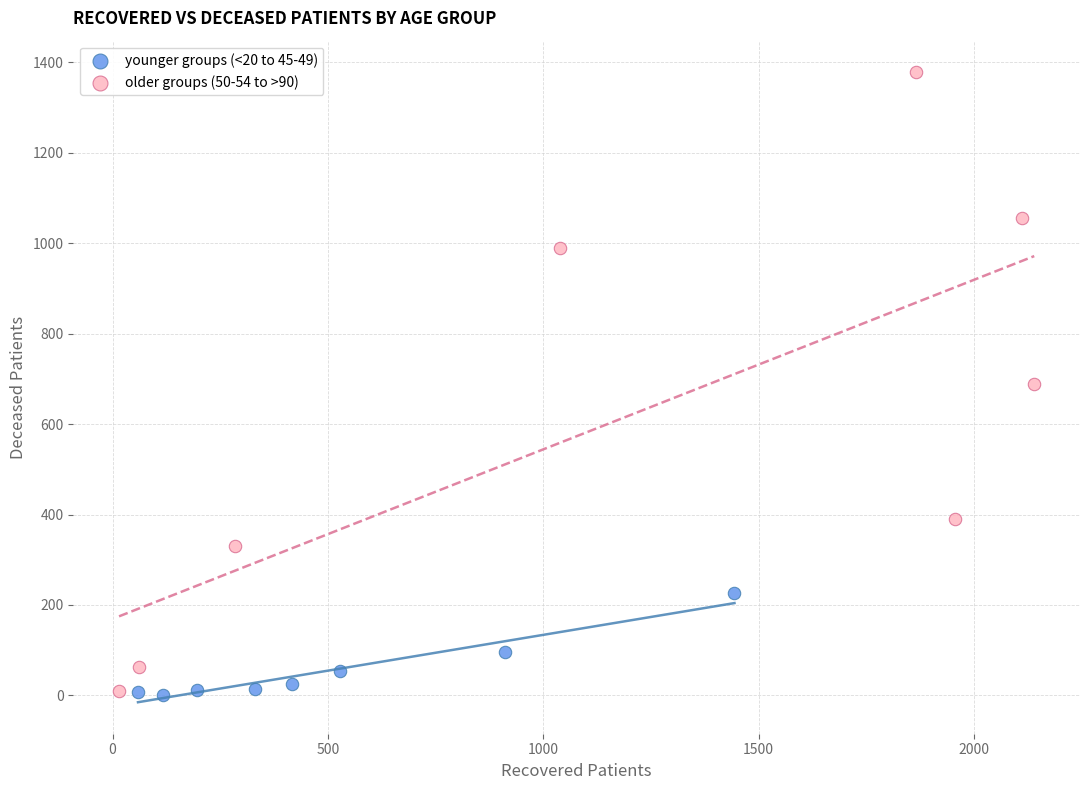

Which series has the largest Y range (max minus min)?

older groups (50-54 to >90)